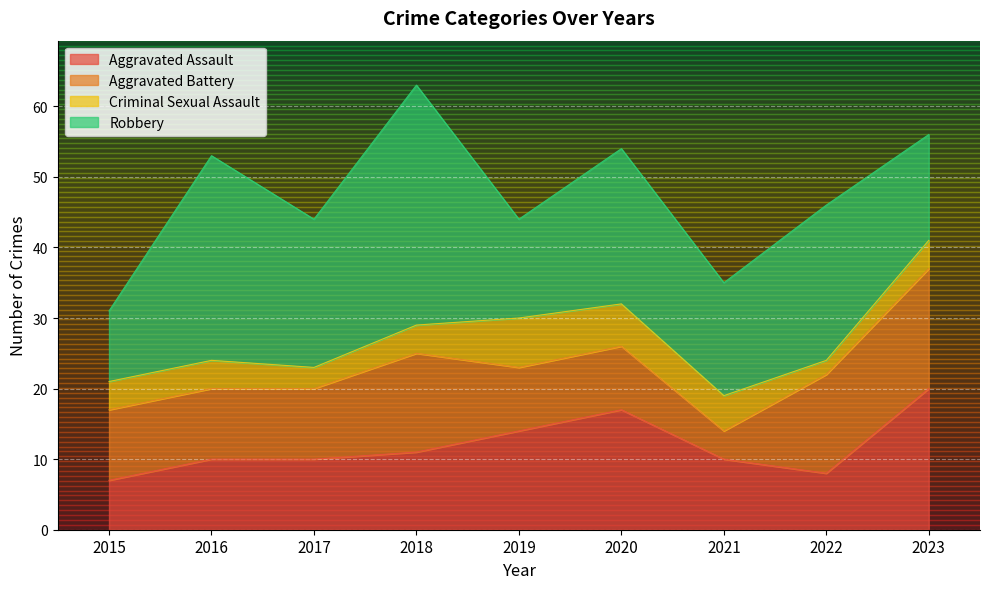

Between which two adjacent categories do Aggravated Battery and Criminal Sexual Assault first intersect?

2020 and 2021